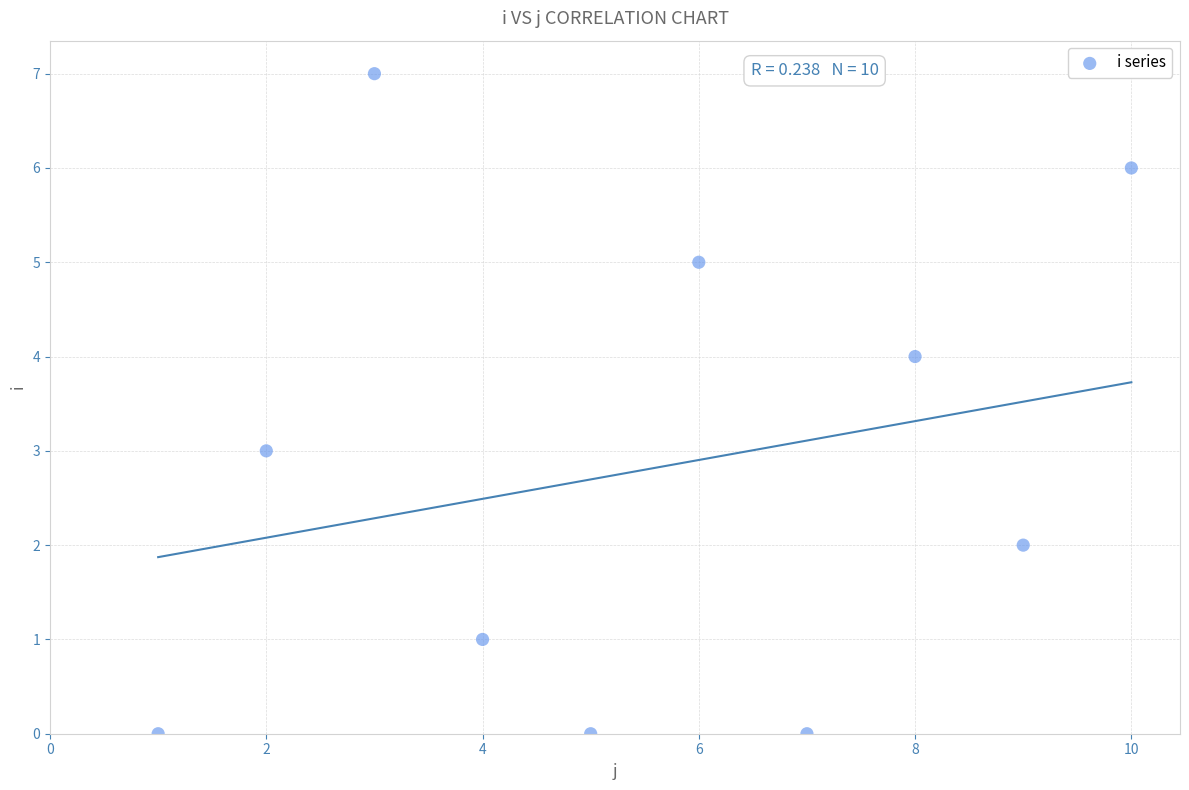

What is the average X value?

6